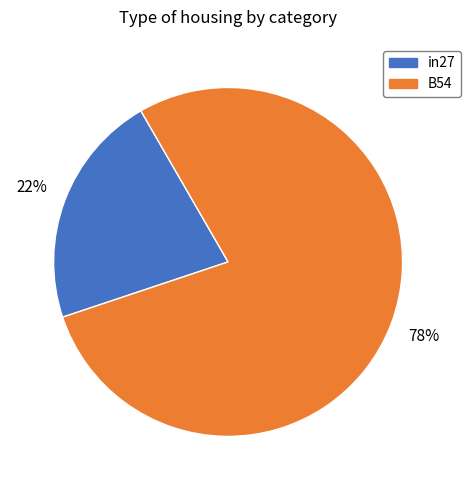

Between B54 and in27, which is larger?

B54